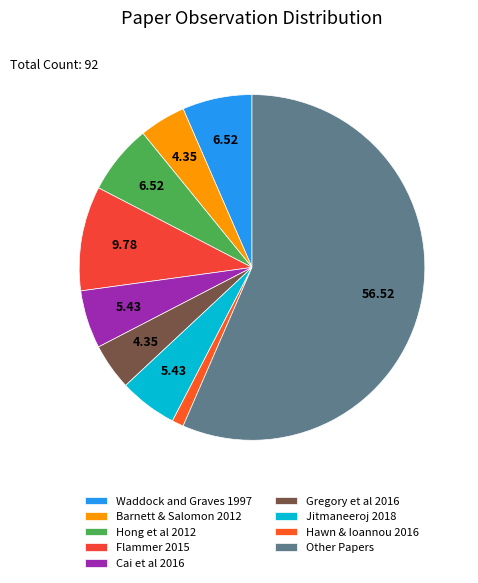

Which slice is the largest?

Other Papers